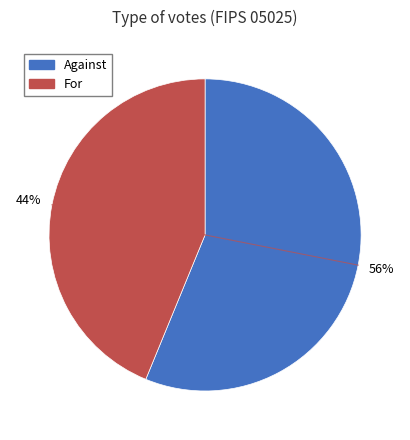

To the nearest percent, what is the average slice percentage?

50%